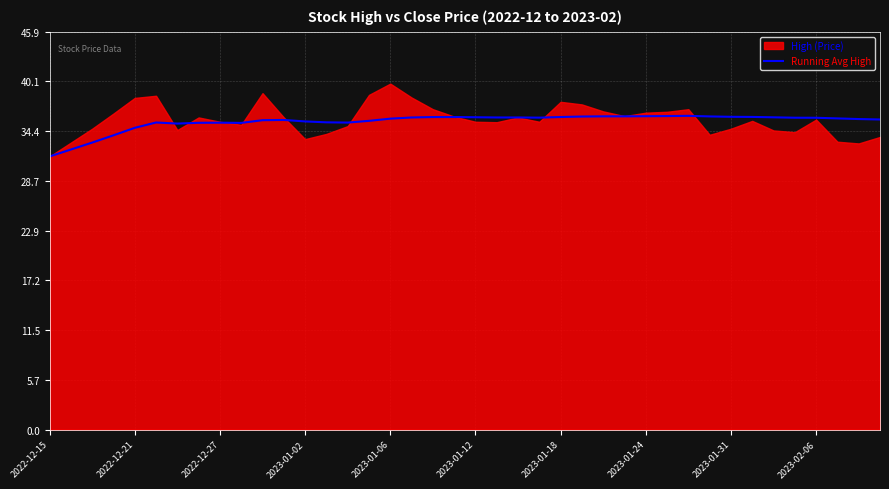

What is the maximum value for Running Avg High?

36.2